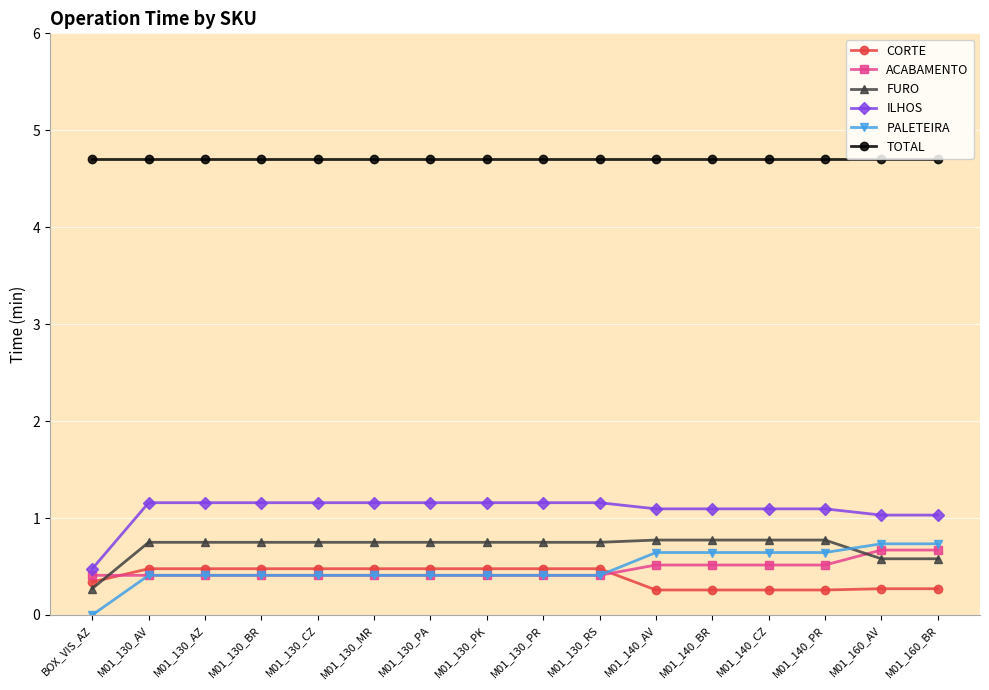

What is the label of the 1st point from the left?

BOX_VIS_AZ